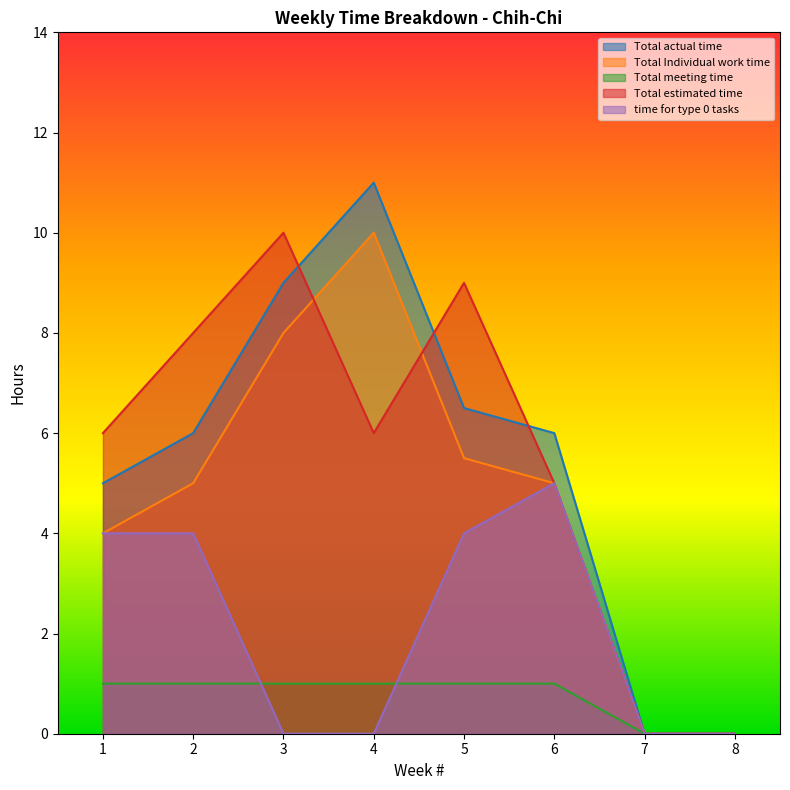

What is the value of the Total actual time point at the 2nd from the left?

6.0